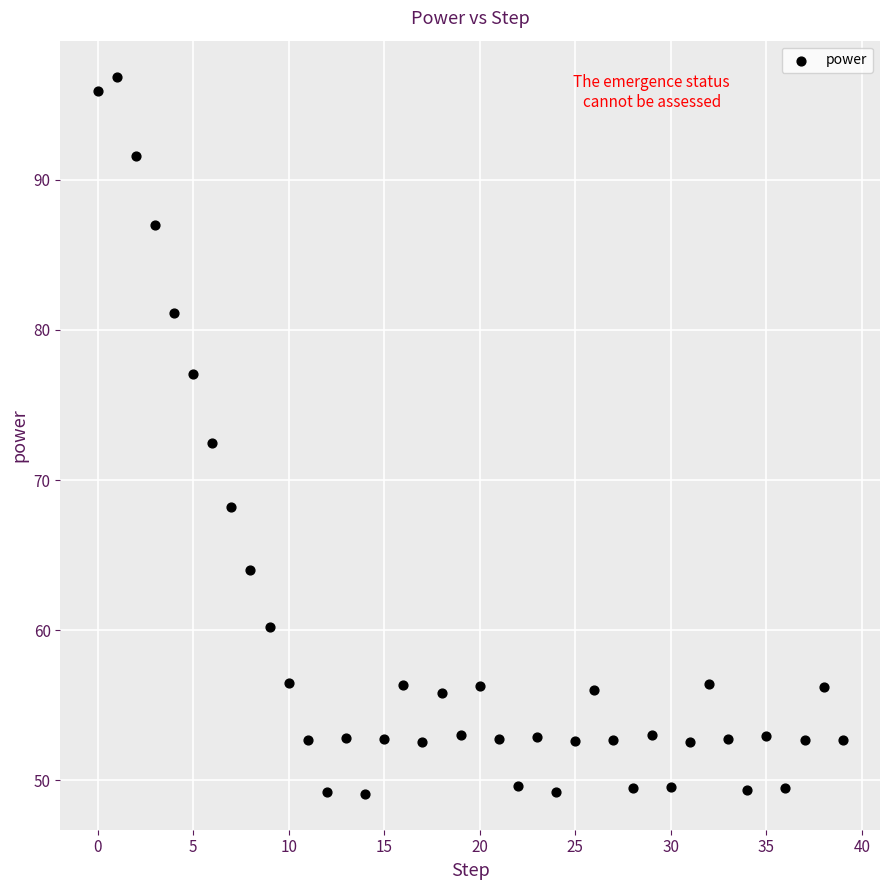

What is the range of Y values (max minus min)?

47.8